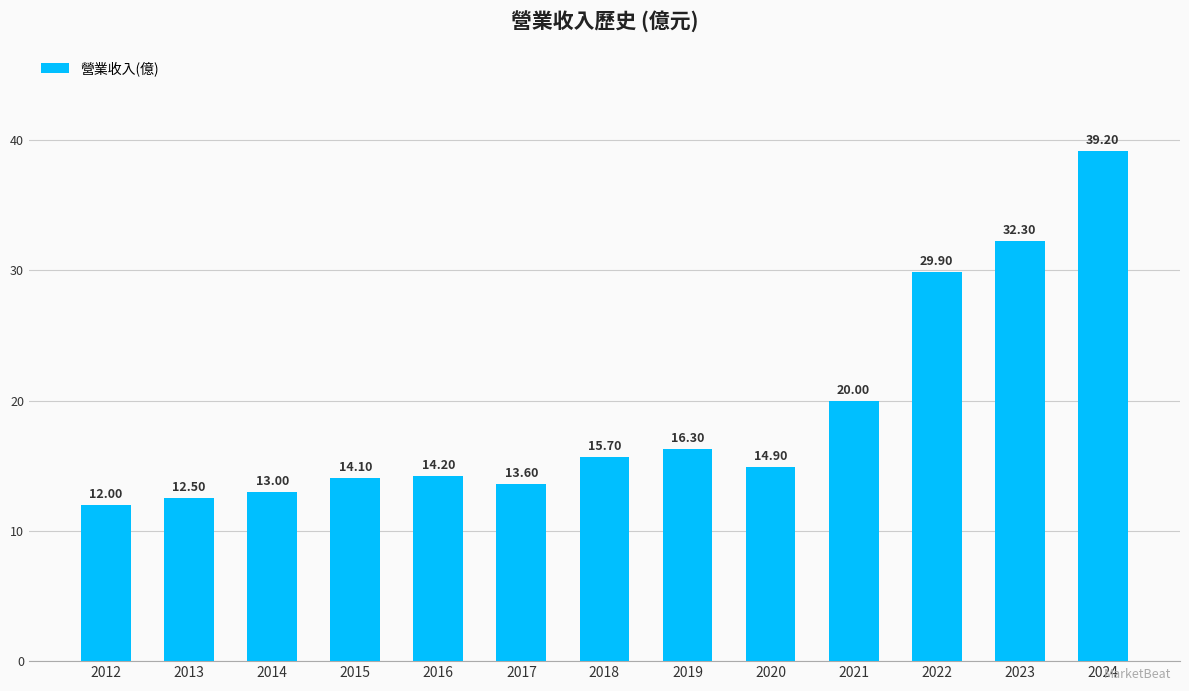

Does the chart contain any negative values?

No